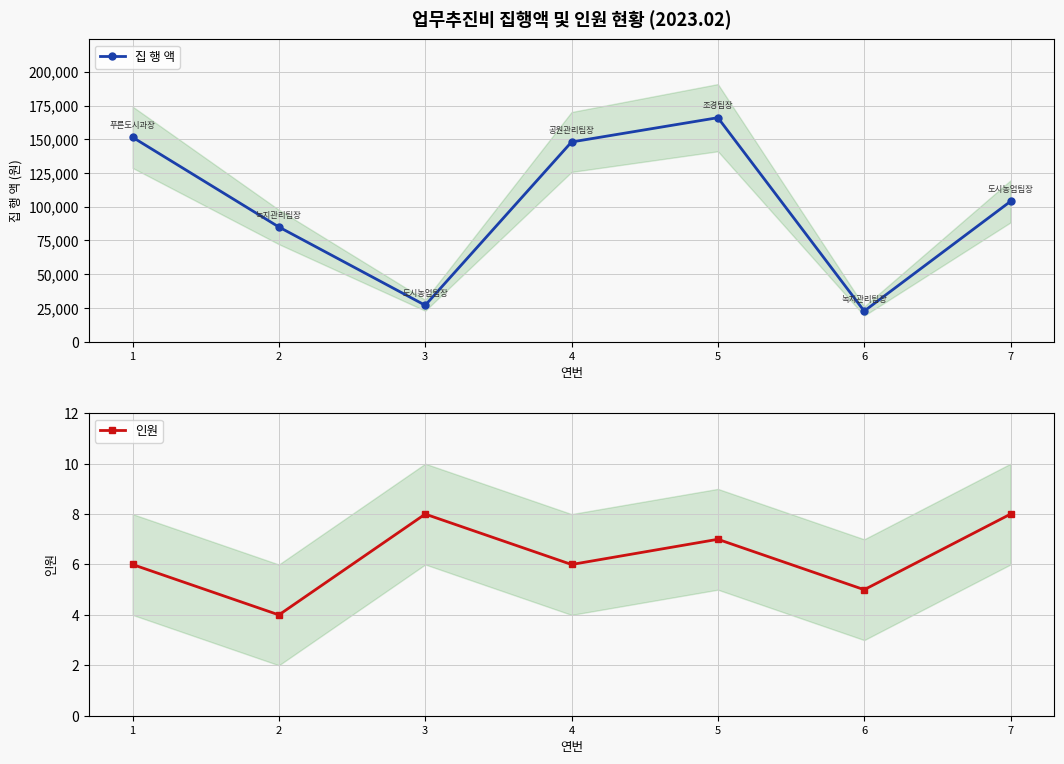

True or false: 집 행 액 and 인원 cross at least once.

False